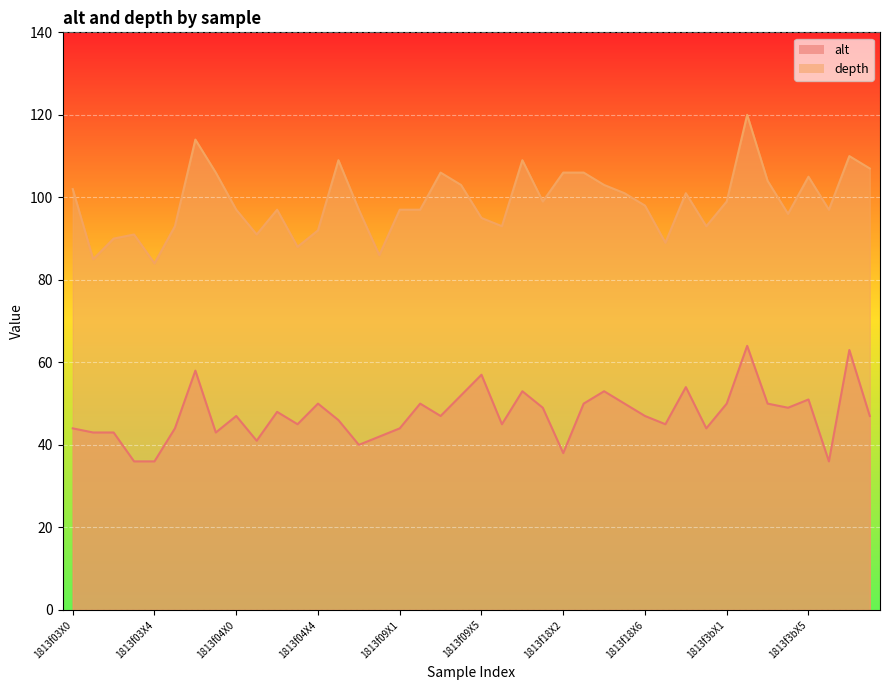

What position from the right is 1813f04X4?

28